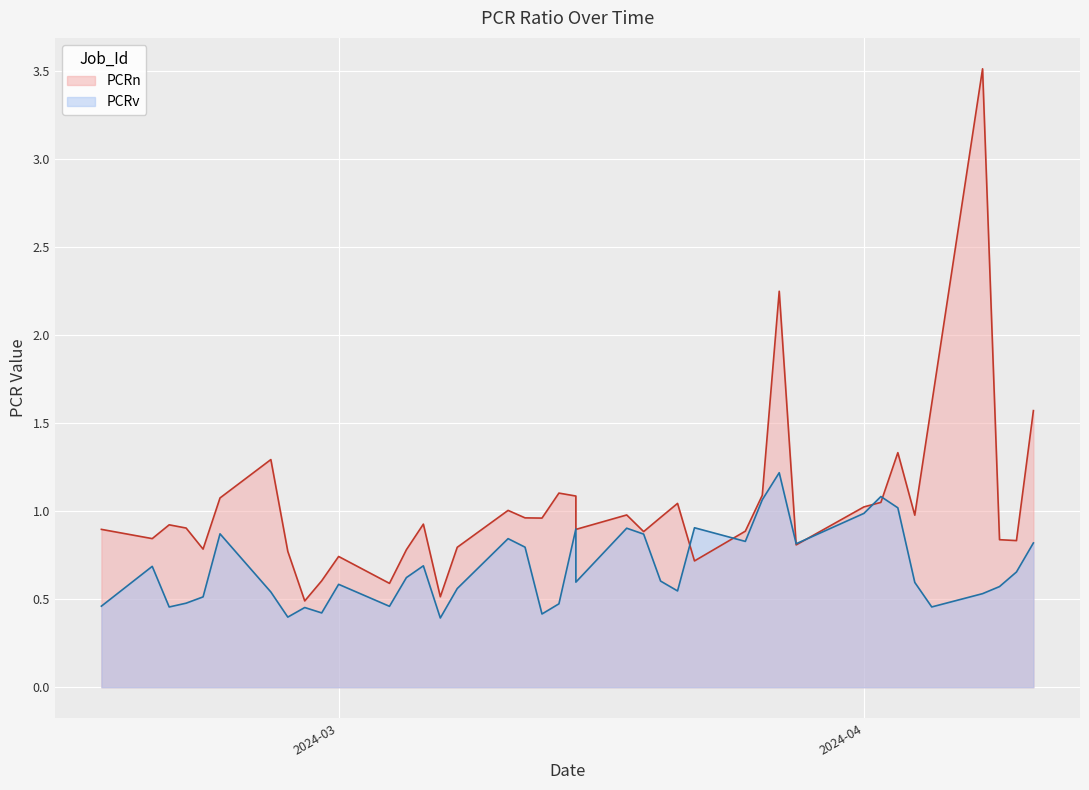

What is the difference between the maximum and minimum values in the PCRn series?

3.0